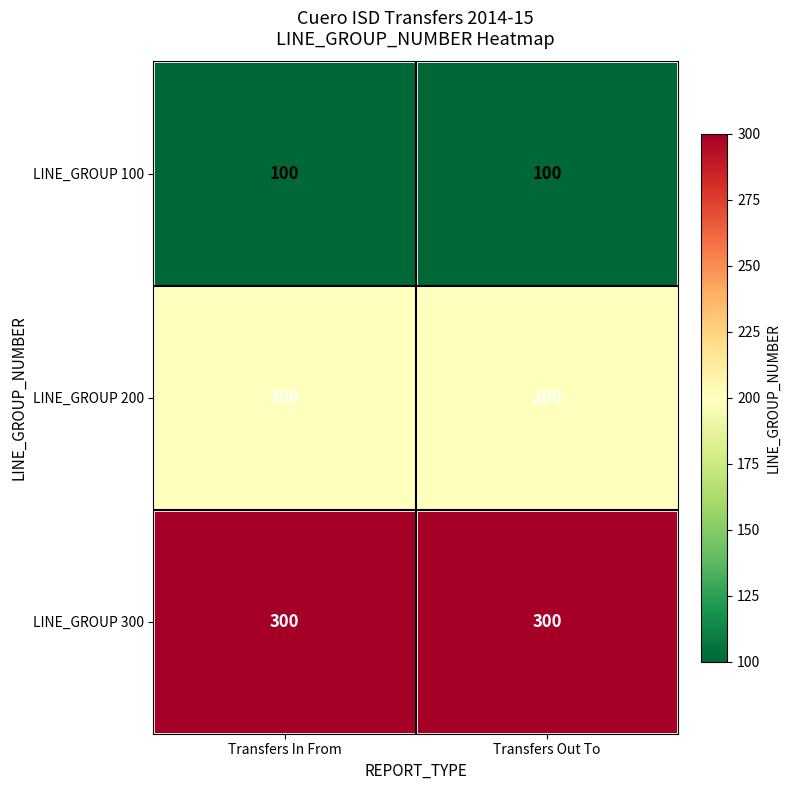

What is the greatest value displayed?

300